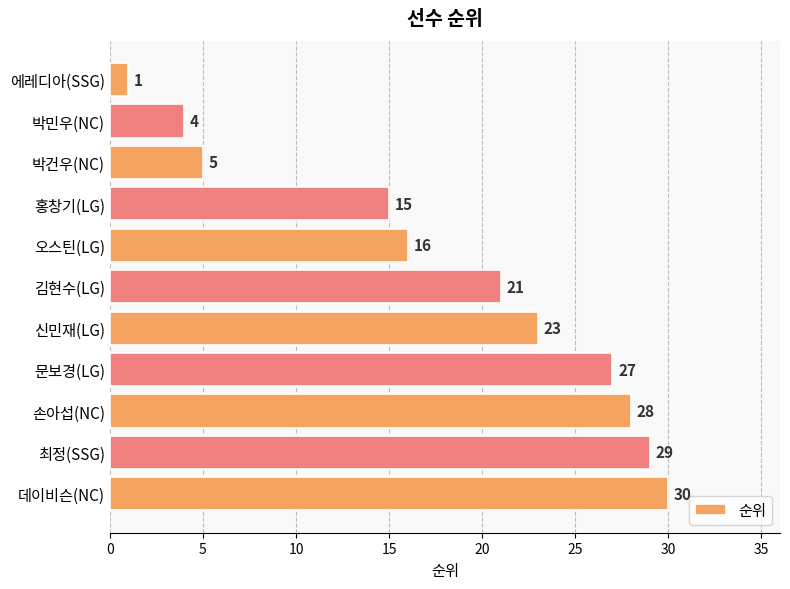

Which has a higher value, 문보경(LG) or 오스틴(LG)?

문보경(LG)